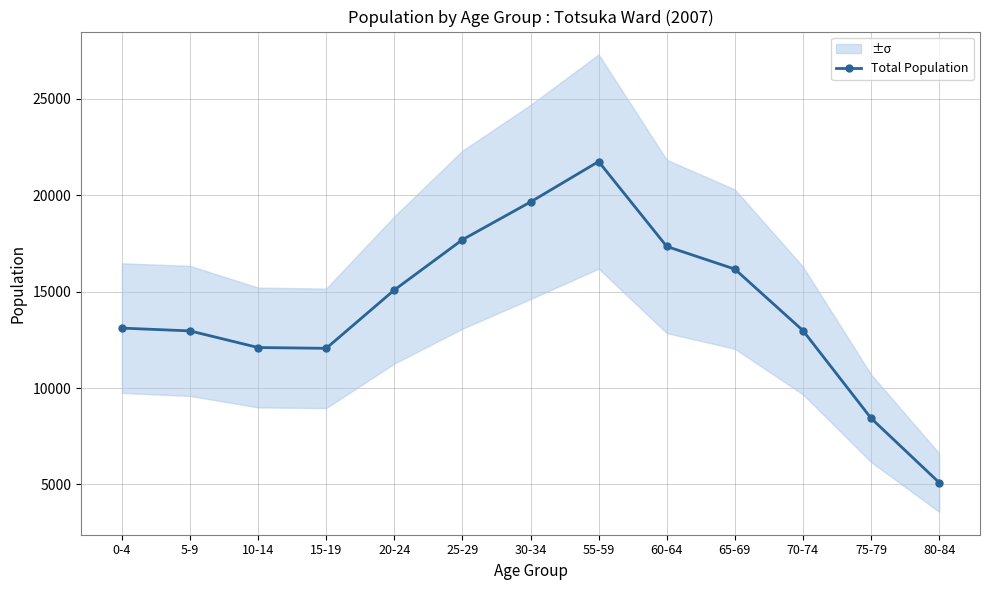

Rank the categories by value from lowest to highest.

80-84, 75-79, 15-19, 10-14, 5-9, 70-74, 0-4, 20-24, 65-69, 60-64, 25-29, 30-34, 55-59